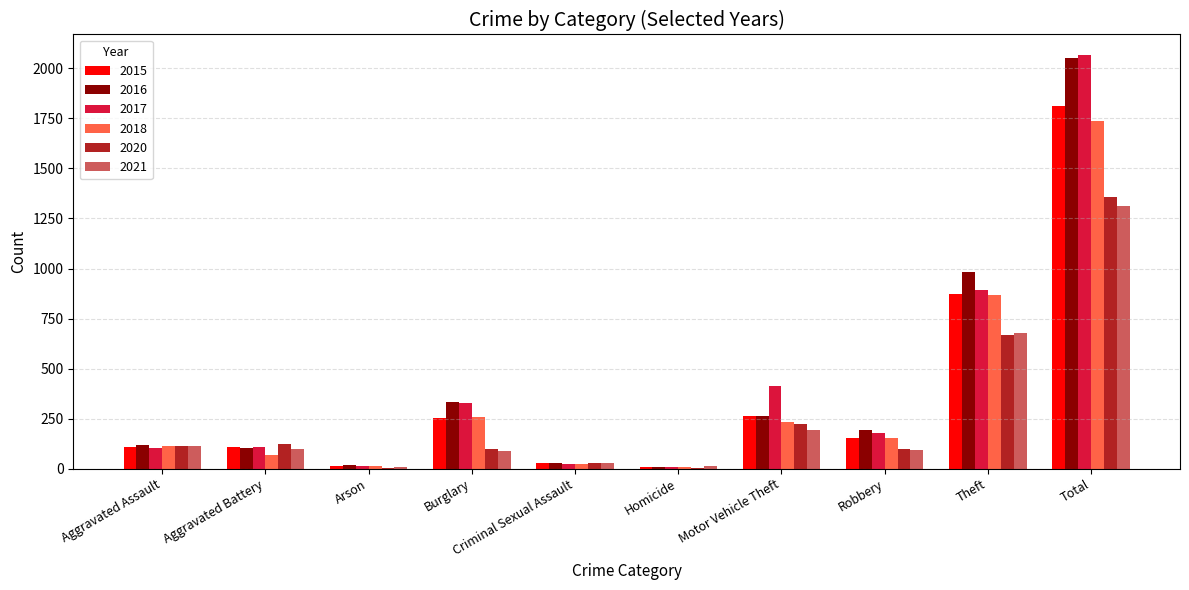

Which category has the highest value in the 2017 series?

Total